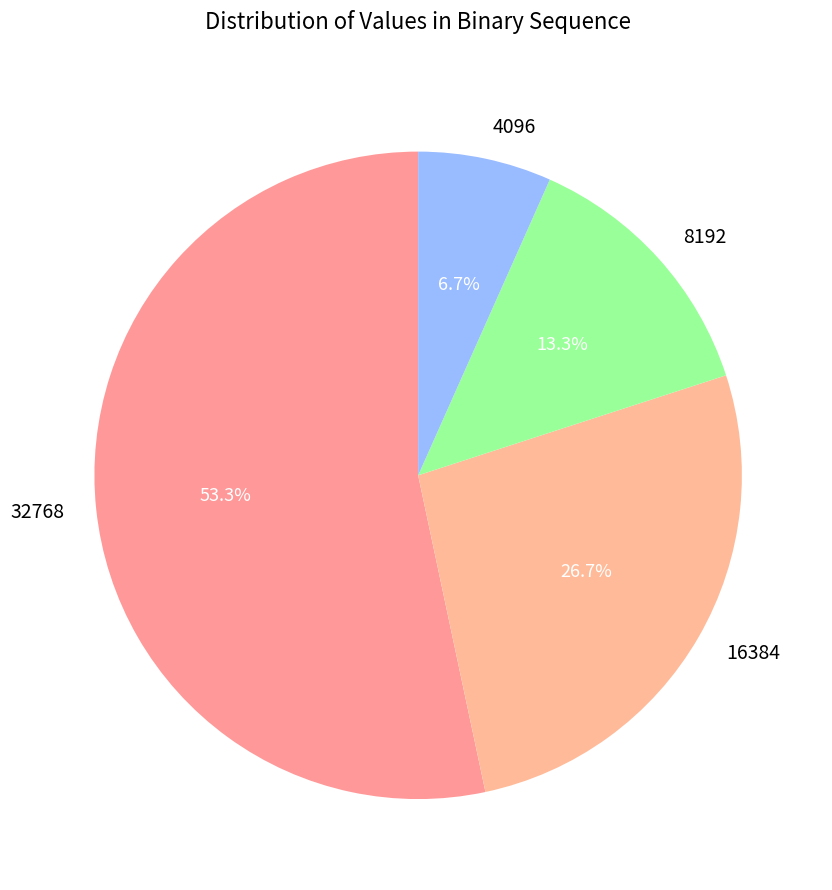

What is the ratio of the value at 32768 to the value at 8192?

4.0